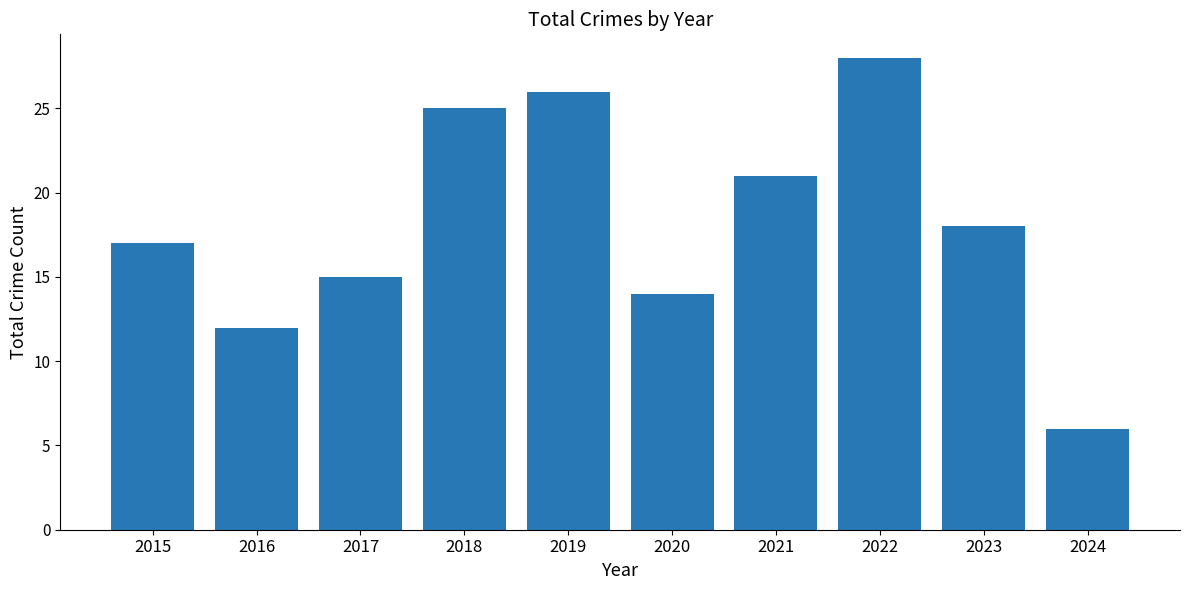

What is the value of the 2nd bar from the left?

12